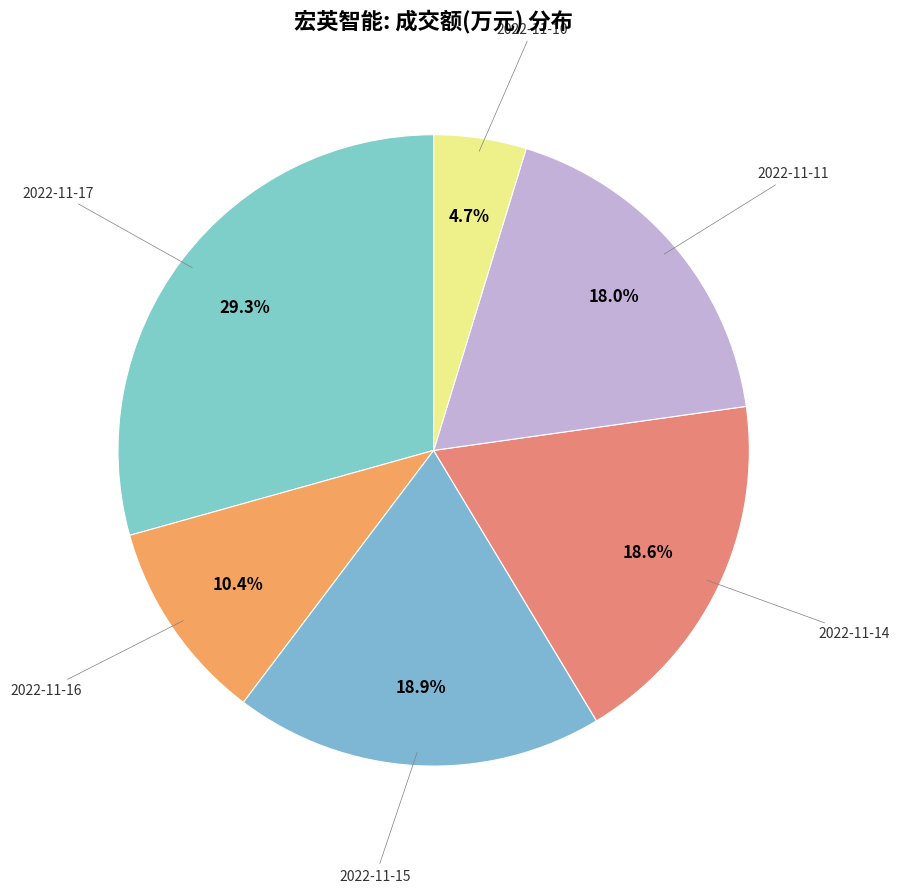

Is there any slice that represents more than half of the pie?

No